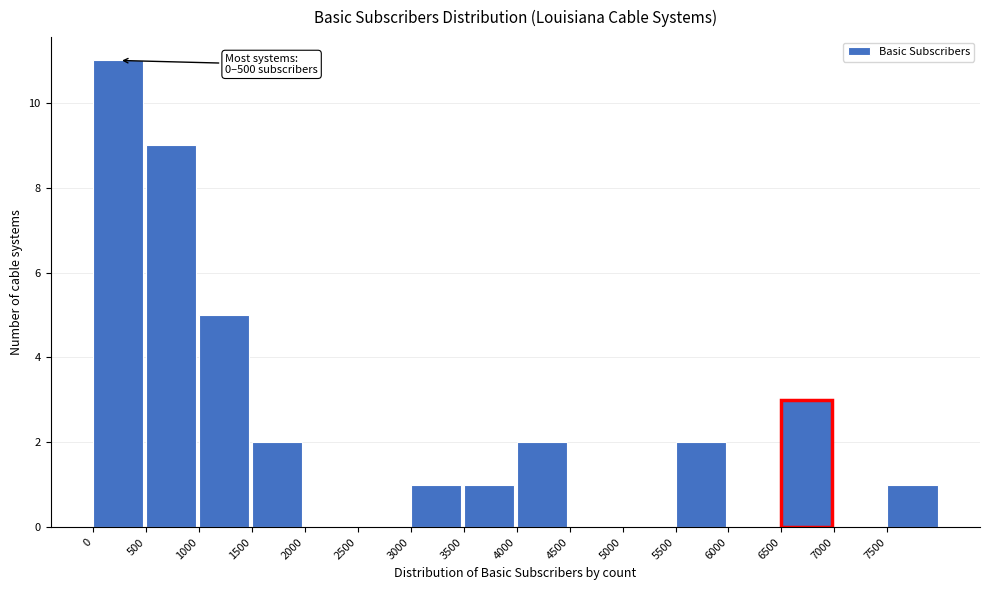

Over which range of the x-axis is the bar tallest?

0 to 500